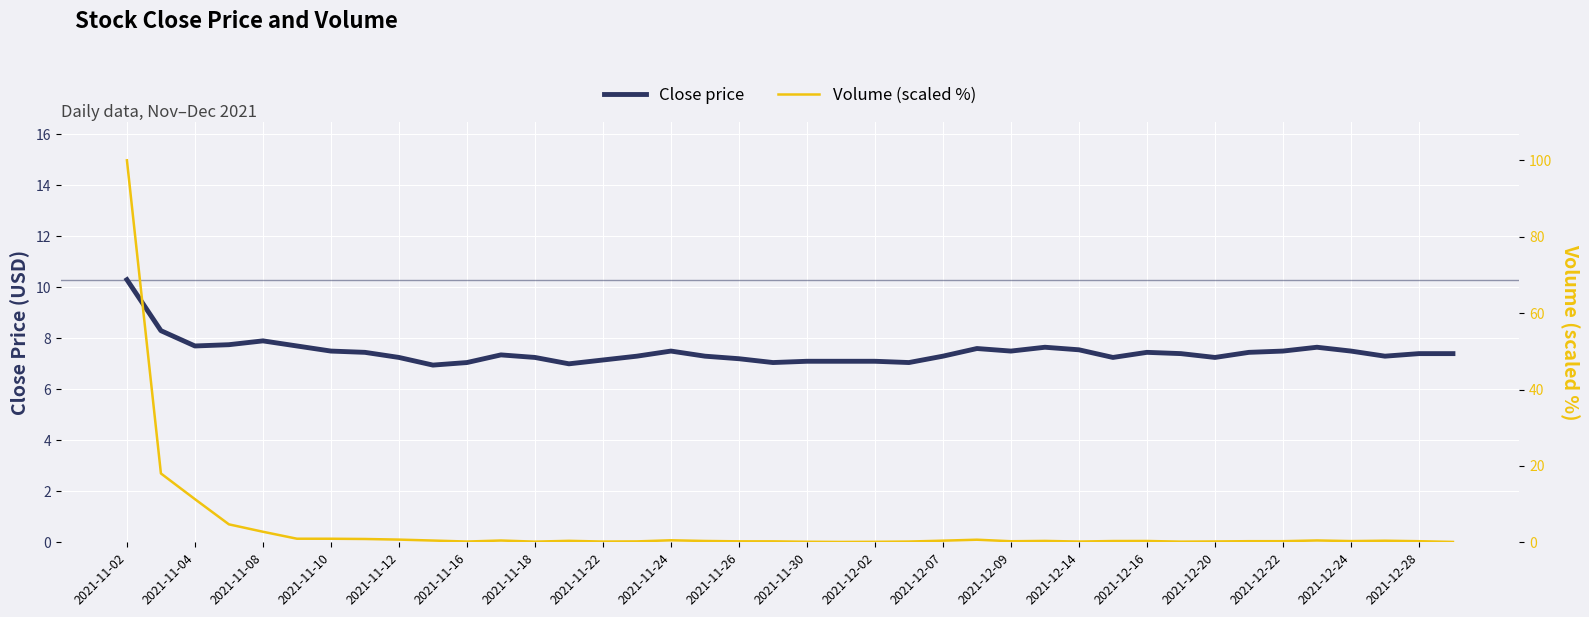

What is the highest value of the Close price series?

10.3